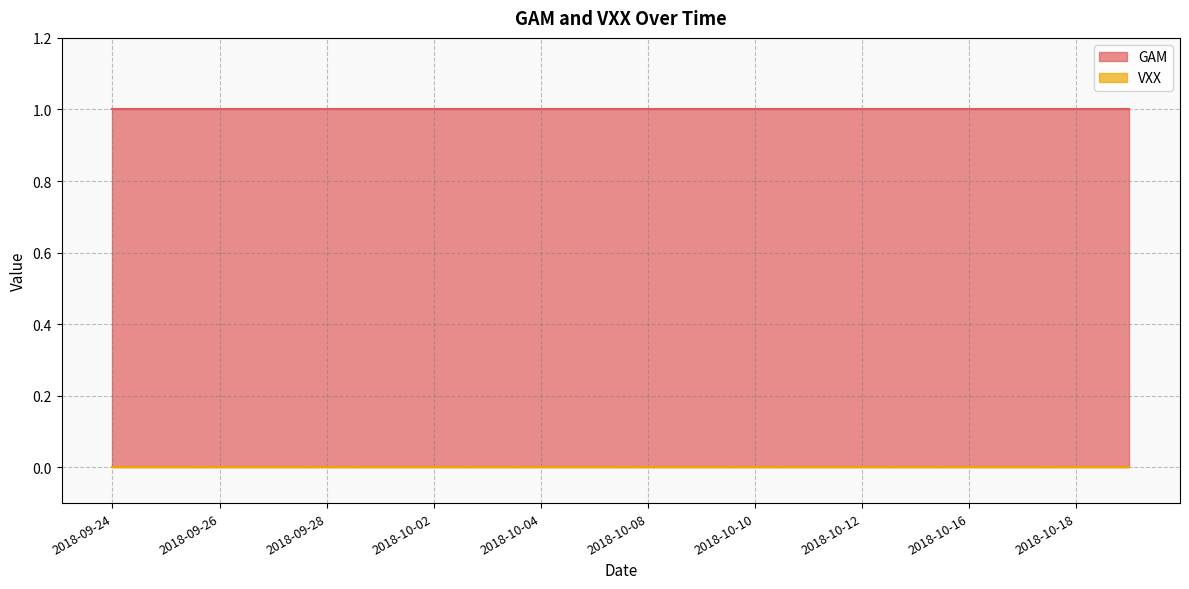

The GAM series shows 1 at 2018-09-27. True or false?

True